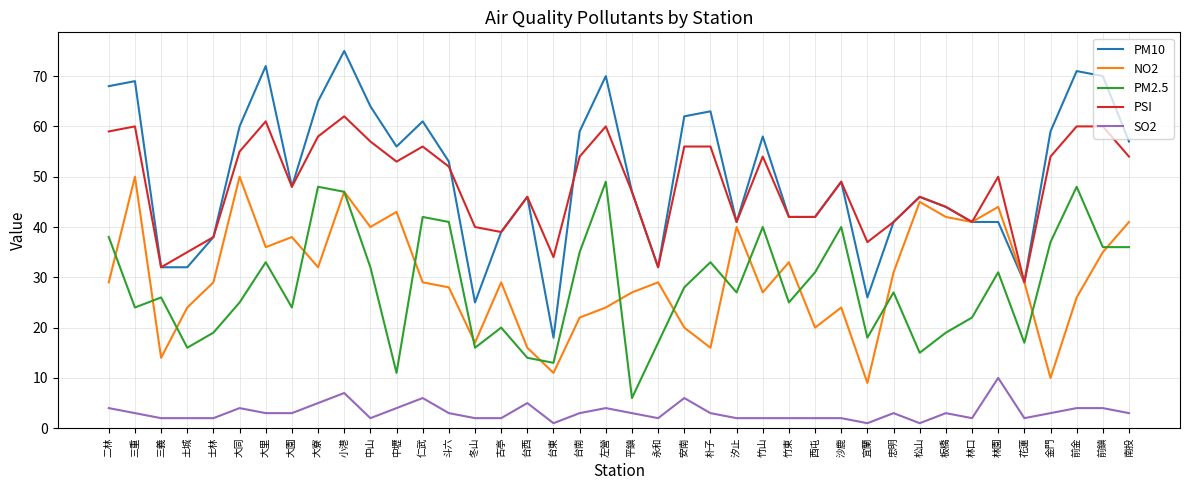

Does the chart have visible grid lines?

Yes